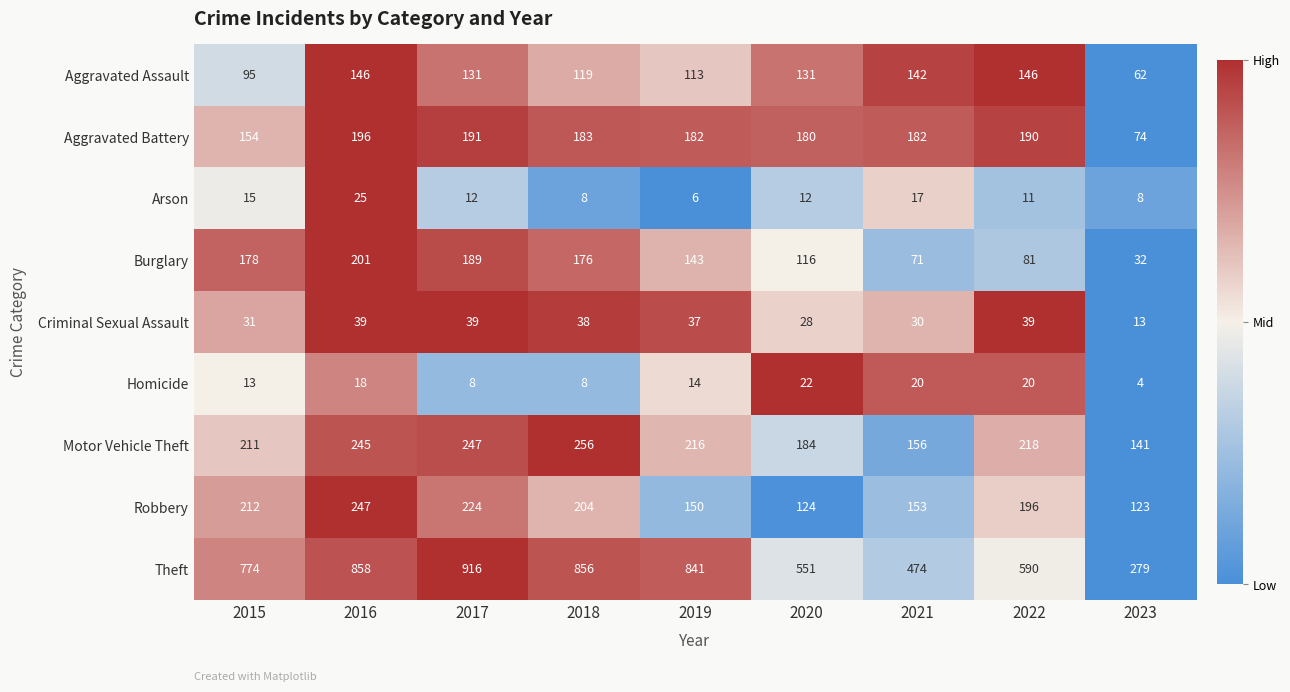

True or false: Theft has a value of 610 at 2017.

False